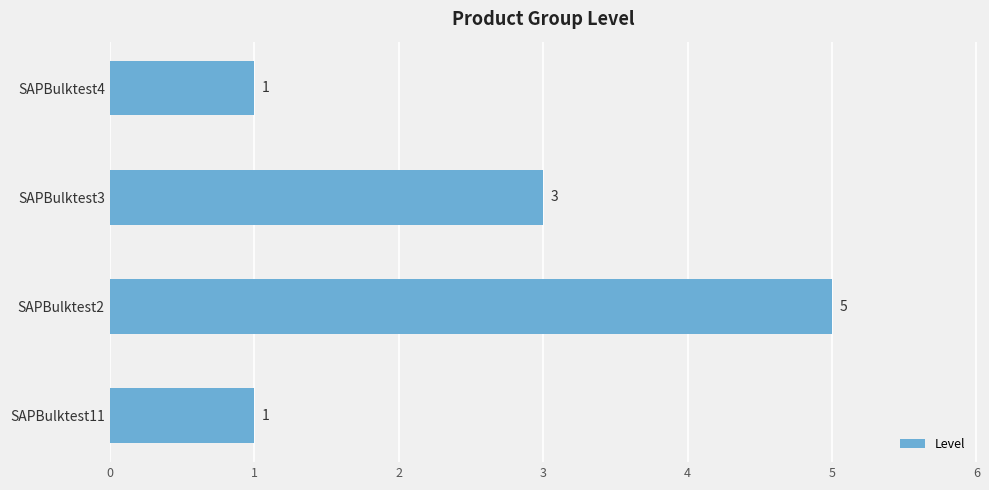

Does the chart contain any negative values?

No